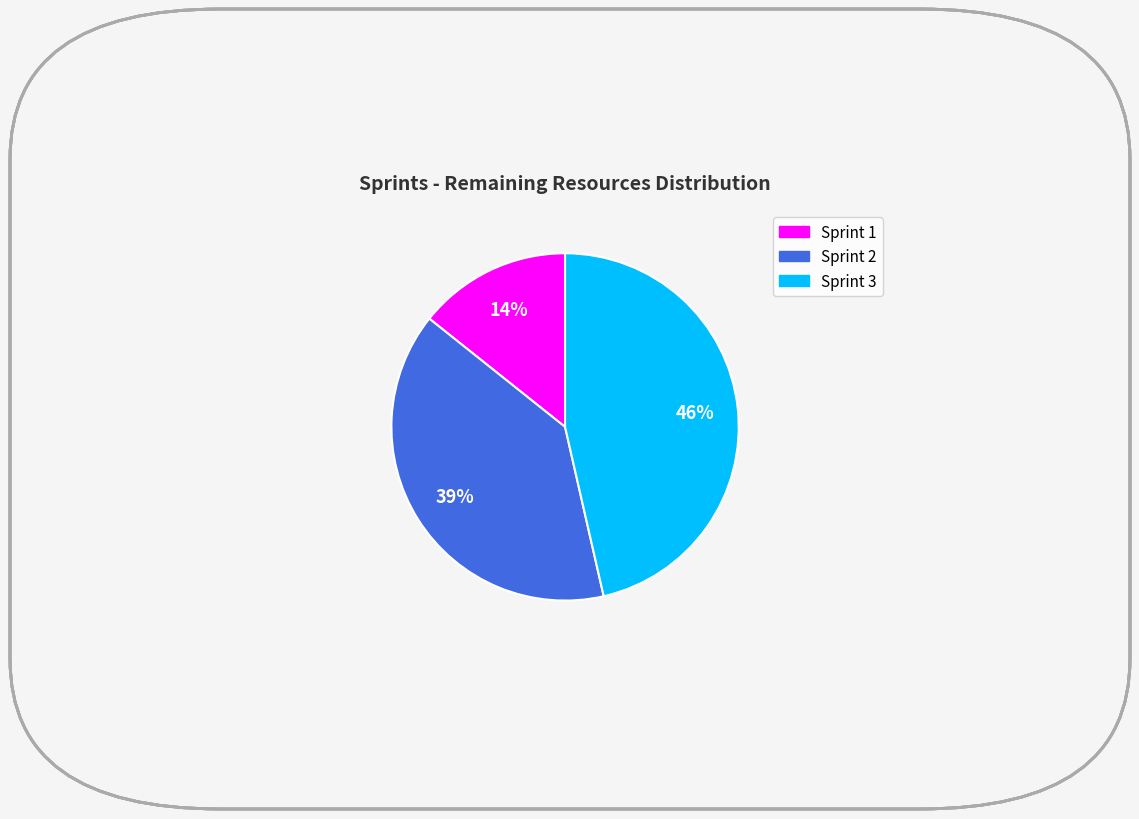

To the nearest percent, what is the difference between the largest and smallest slice percentages?

32%